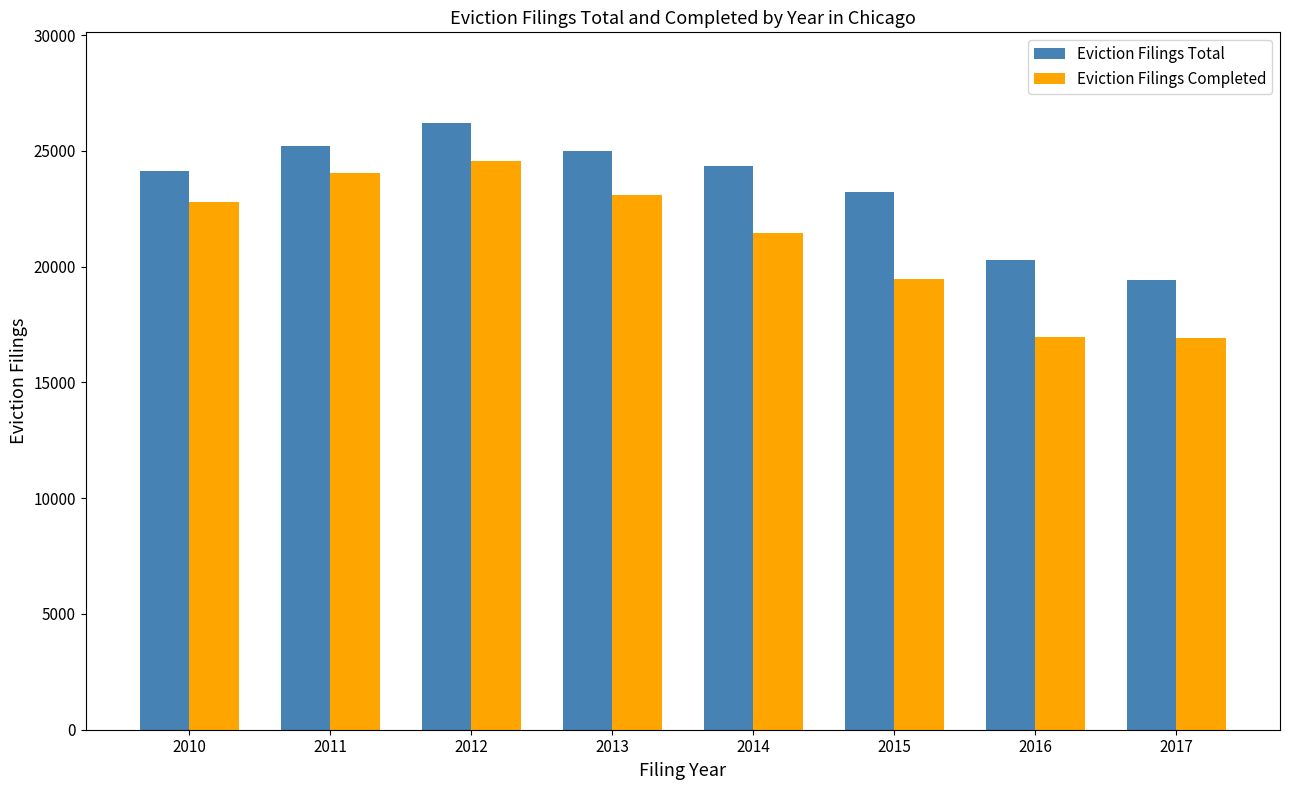

At which category is the sum across all series the highest?

2012